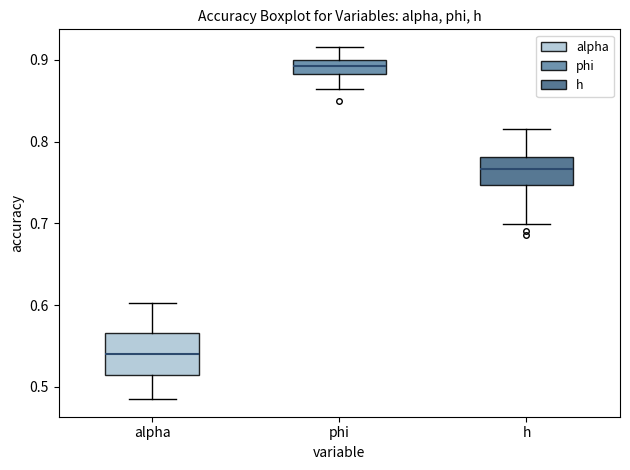

Which box is the tallest, from its lower edge to its upper edge?

alpha